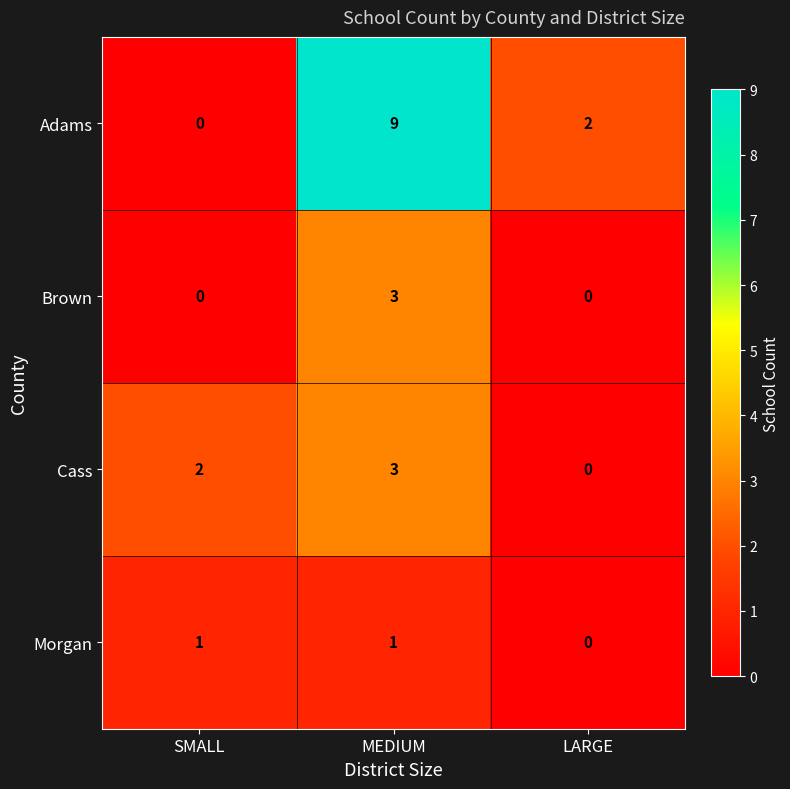

At which category does the chart reach its peak across all series?

MEDIUM